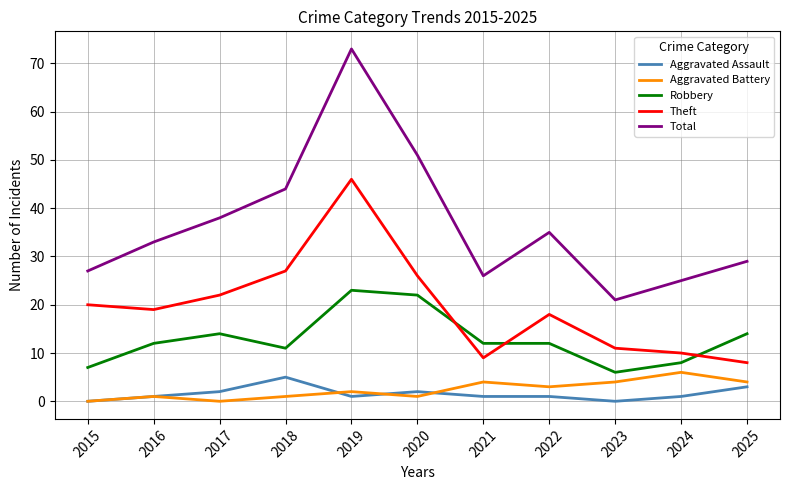

Which series has the widest spread of values?

Total